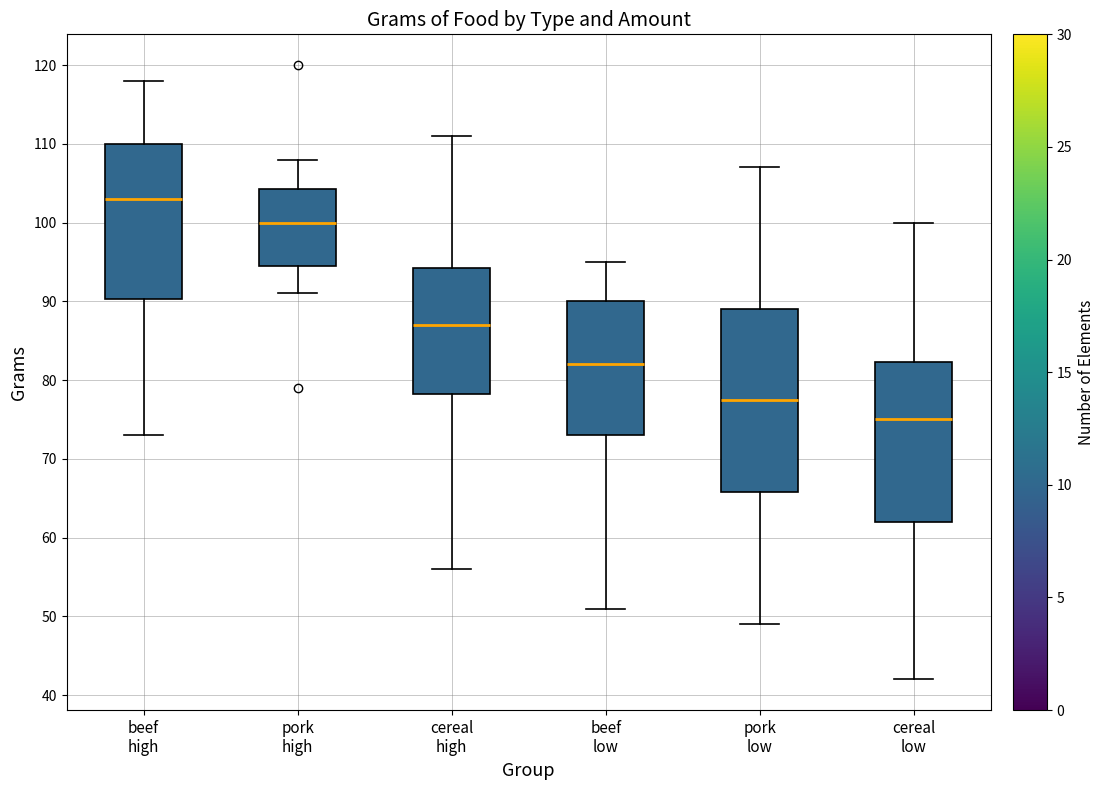

Which box is the tallest, from its lower edge to its upper edge?

pork low